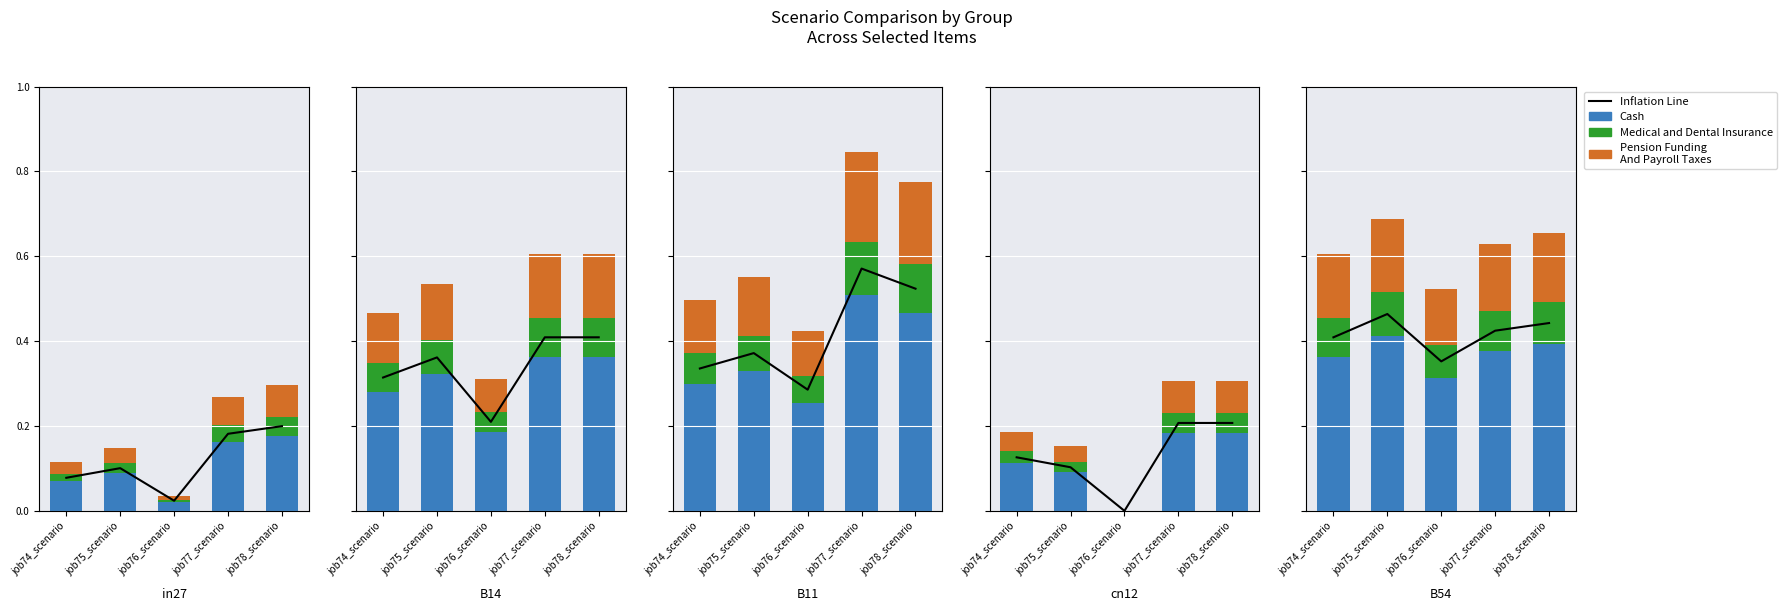

Which series has the largest total across all categories?

Inflation Line